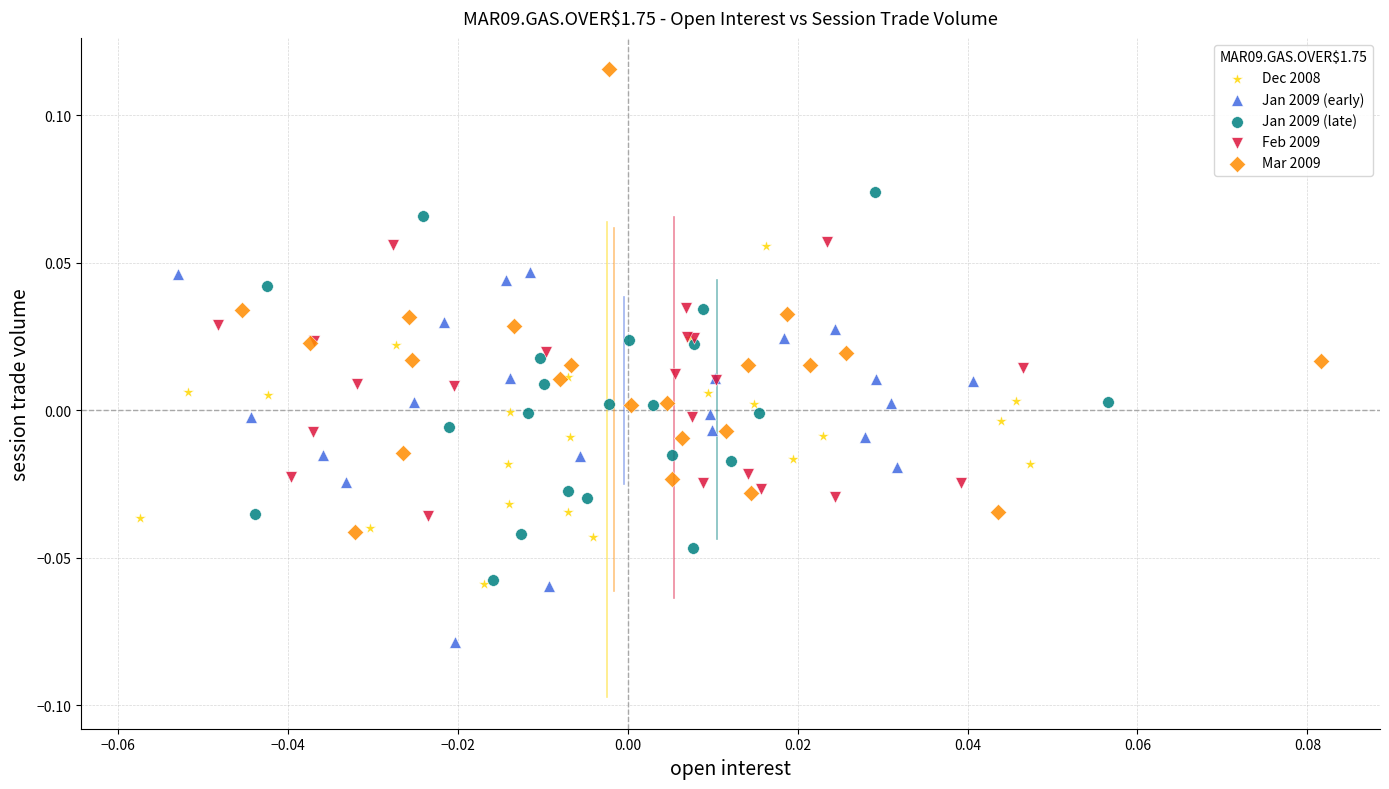

Which series reaches the maximum Y coordinate?

Mar 2009